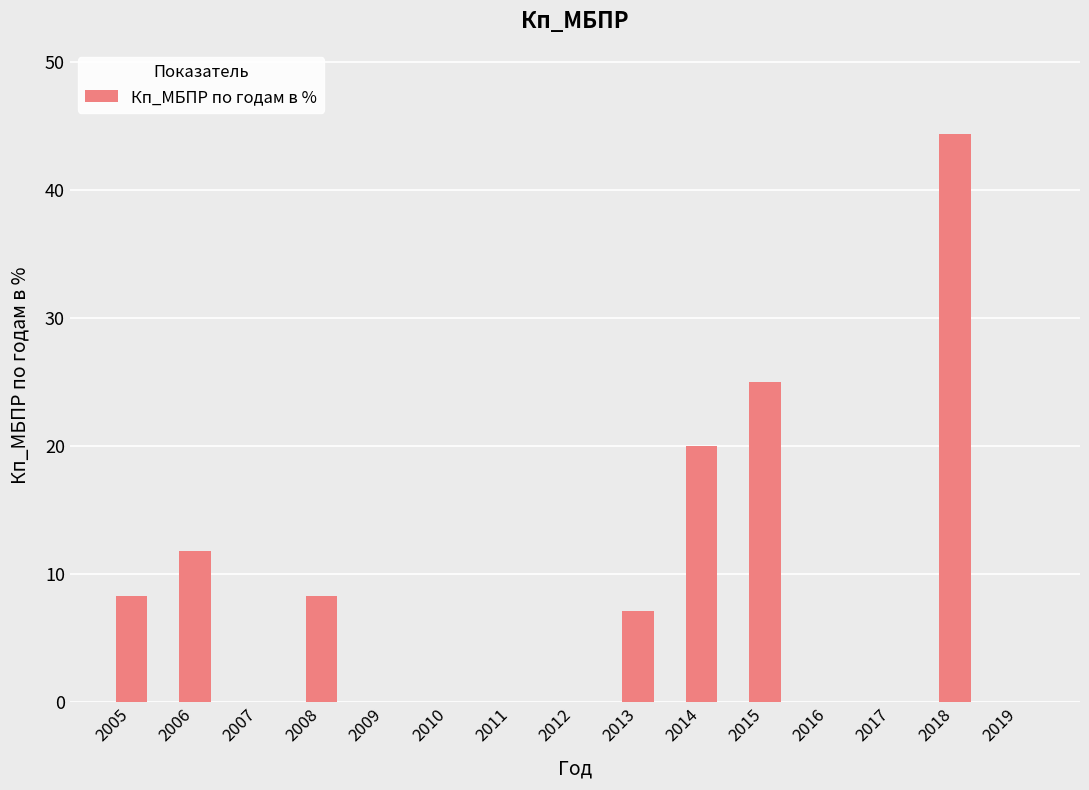

What is the change in value from 2008 to 2019?

-8.3